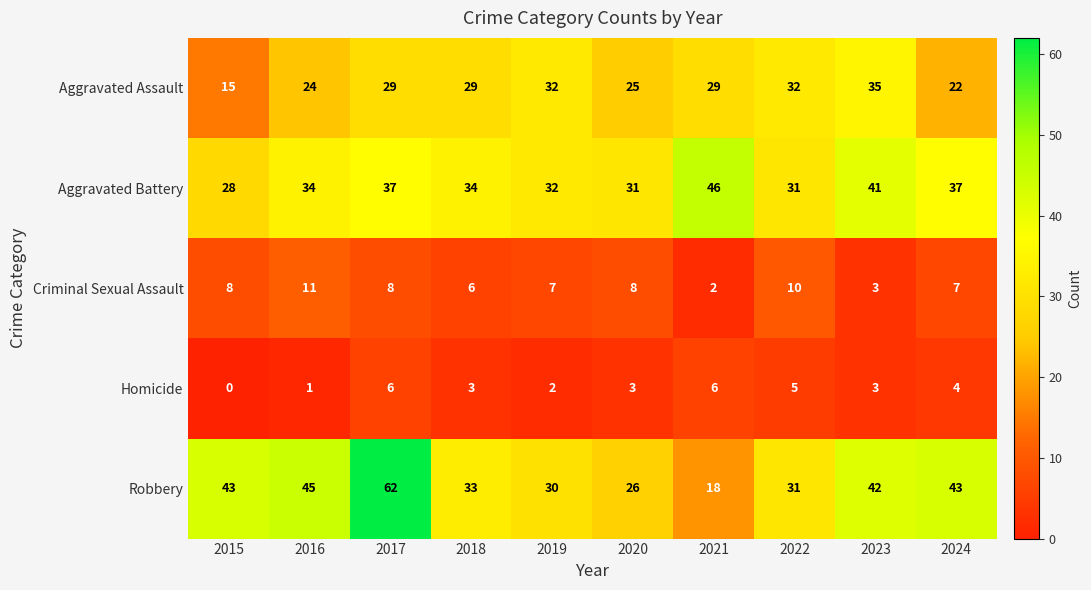

The value of Aggravated Assault at 2022 is 53. True or false?

False